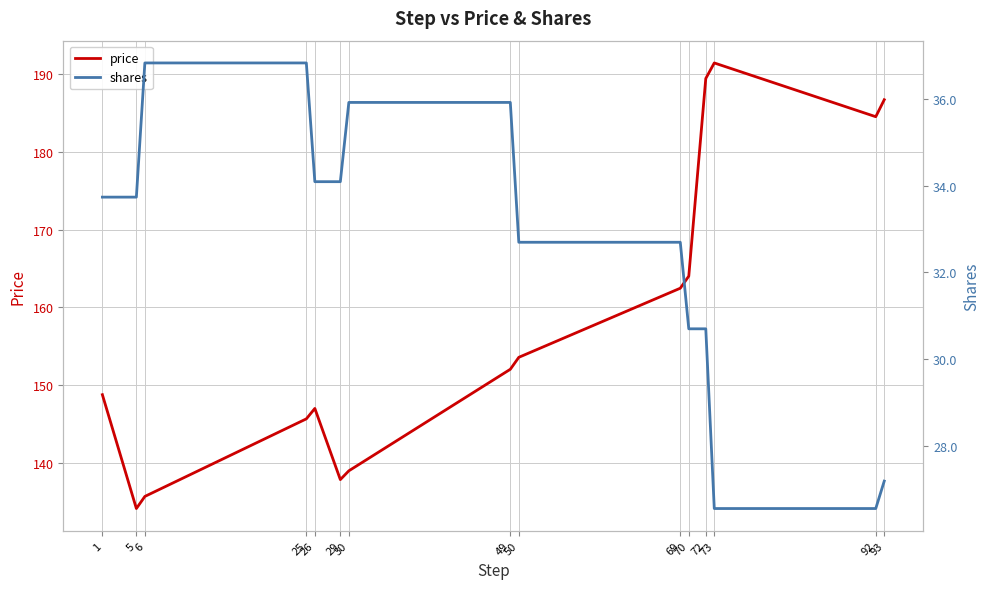

How many data points does each series have?

15